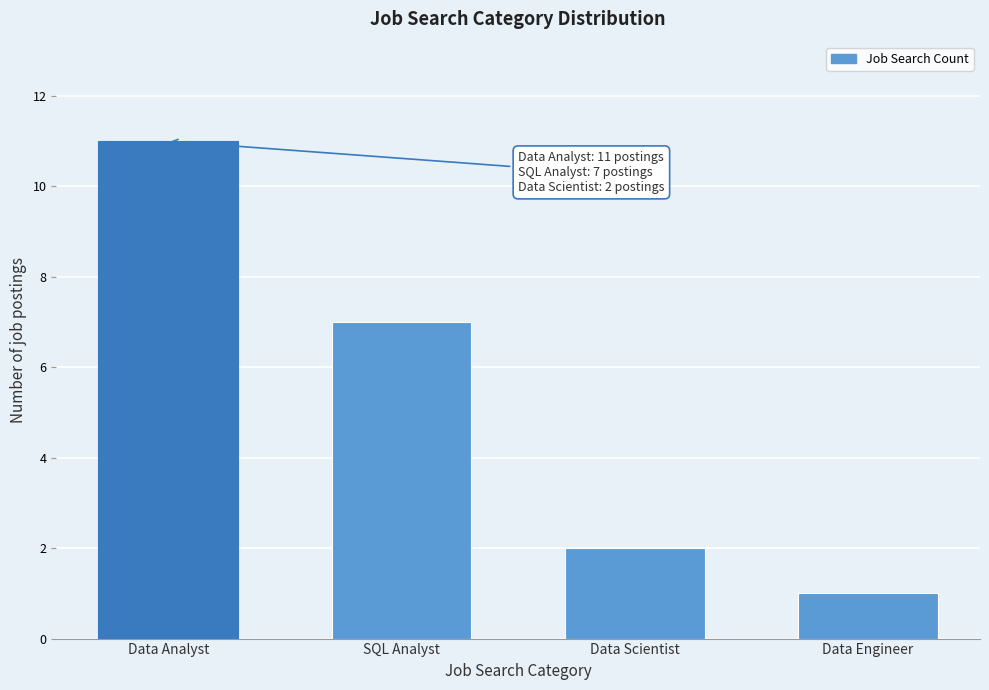

Reading right to left, list all the values displayed in this chart.

1	2	7	11